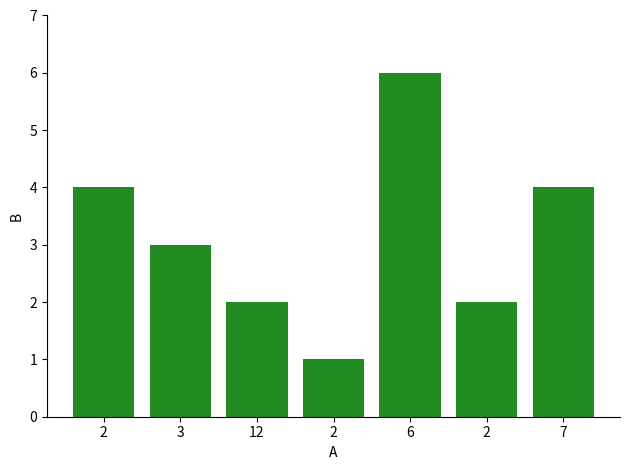

Which label corresponds to the smallest value in the chart?

2